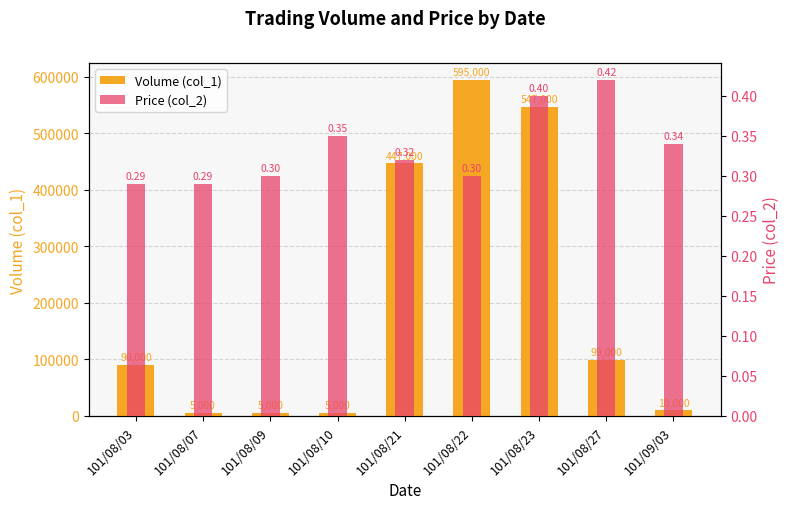

Reading left to right, transcribe all the data shown in this chart.

Volume (col_1): 90000.0	5000.0	5000.0	5000.0	447000.0	595000.0	547000.0	99000.0	10000.0
Price (col_2): 0.3	0.3	0.3	0.3	0.3	0.3	0.4	0.4	0.3